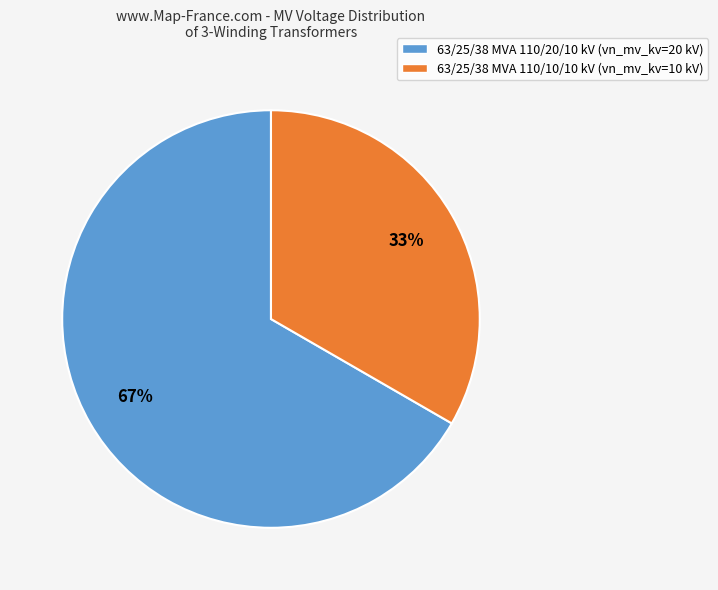

To the nearest percent, what portion does 63/25/38 MVA 110/10/10 kV represent?

33%